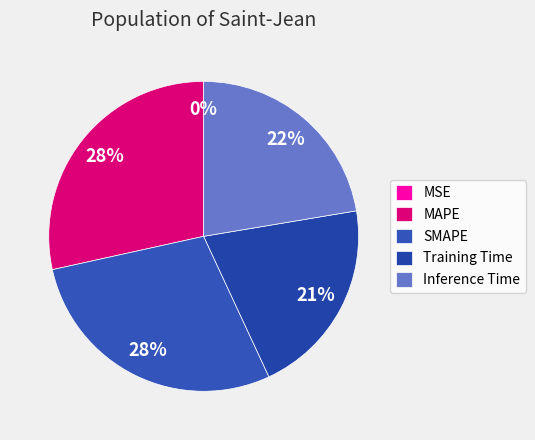

What portion of the pie excludes MAPE?

71.5%